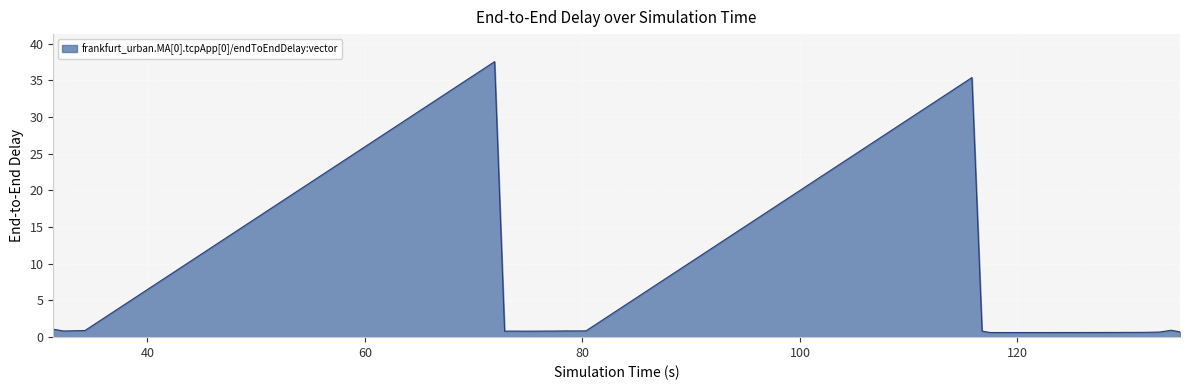

Does the chart display data point markers on the line(s)?

No